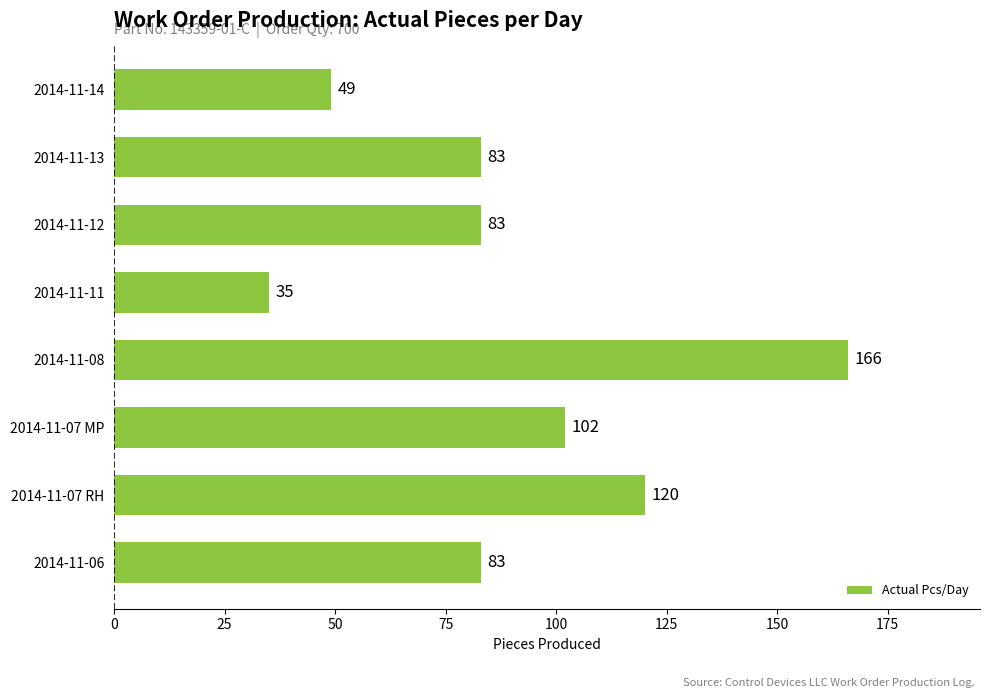

What is the sum of all values?

721